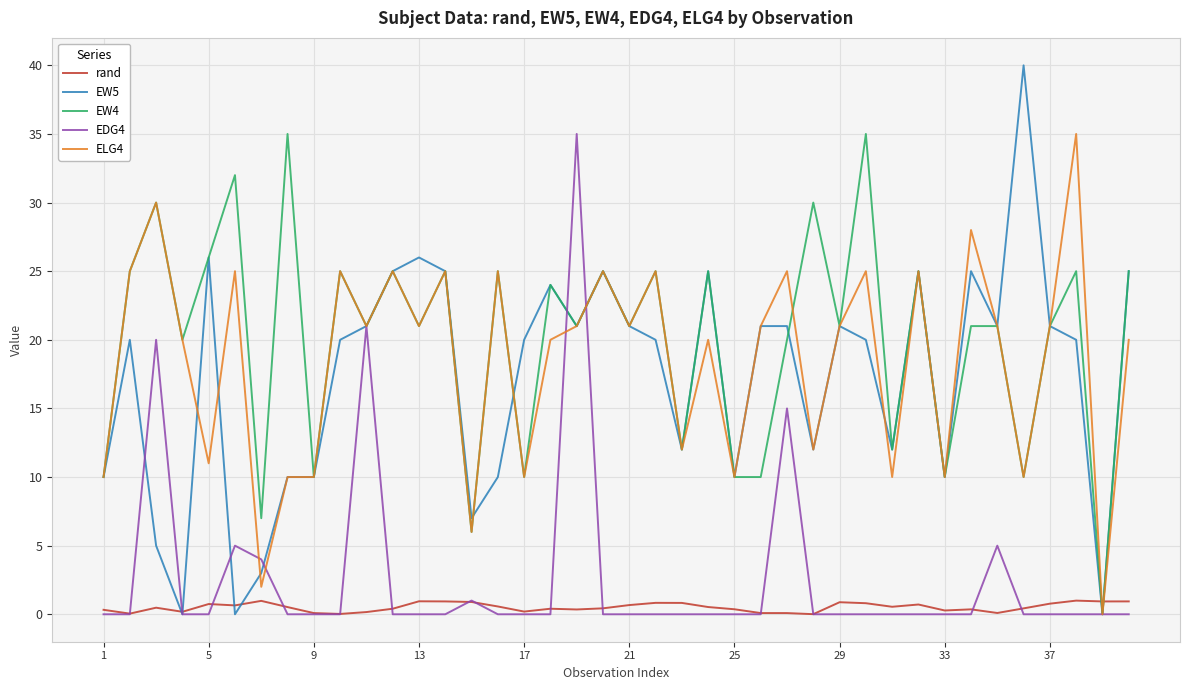

What is the difference between the maximum and minimum values in the EW5 series?

40.0